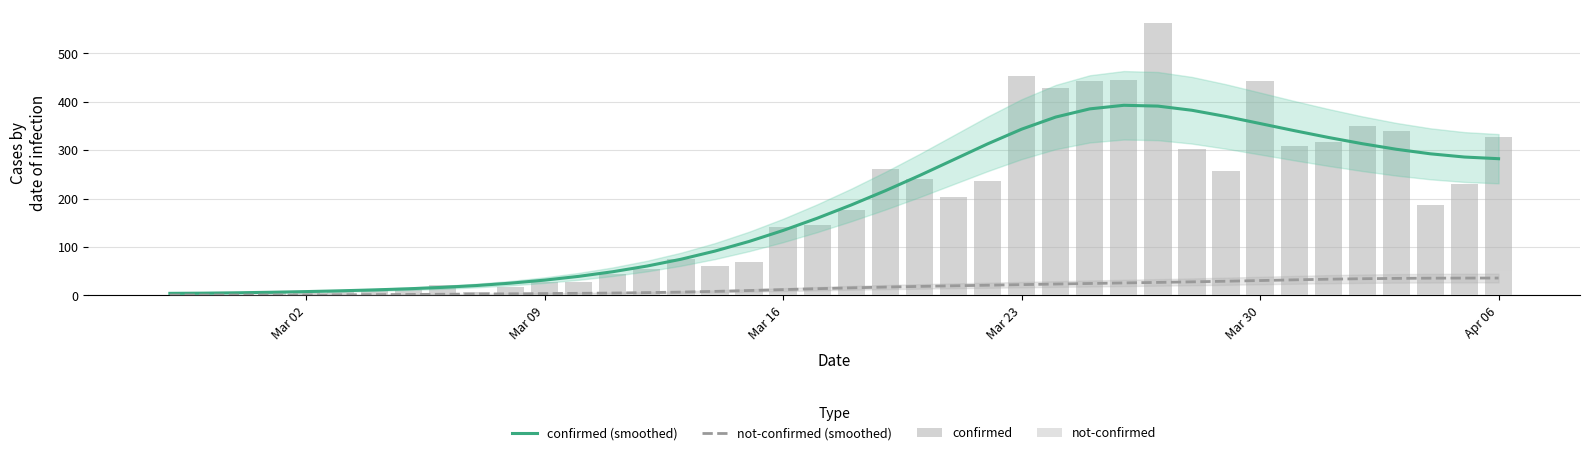

At how many categories does at least one series exceed 402?

6